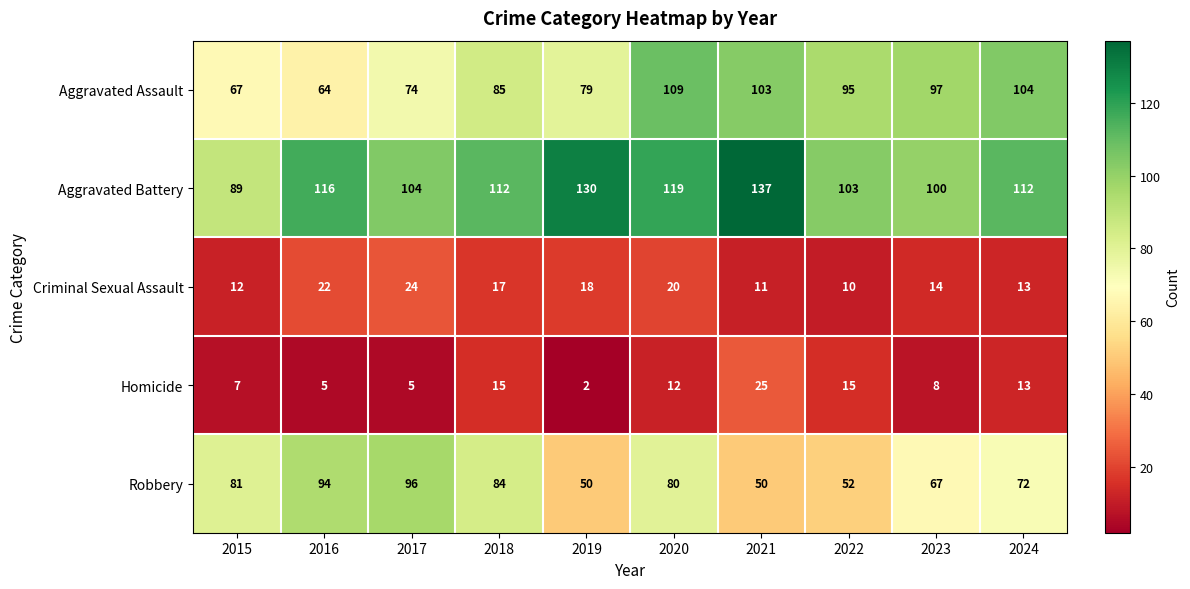

How many data points in Homicide are less than 12?

5